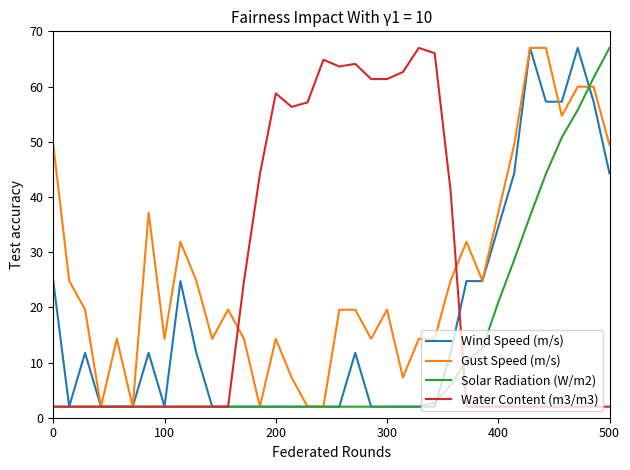

What is the highest value of the Wind Speed (m/s) series?

67.0